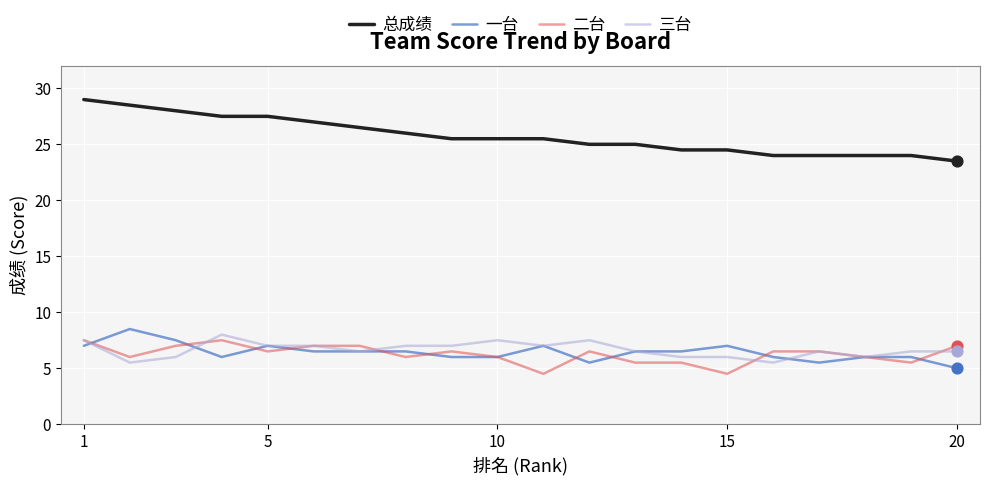

Which series has the largest total across all categories?

总成绩